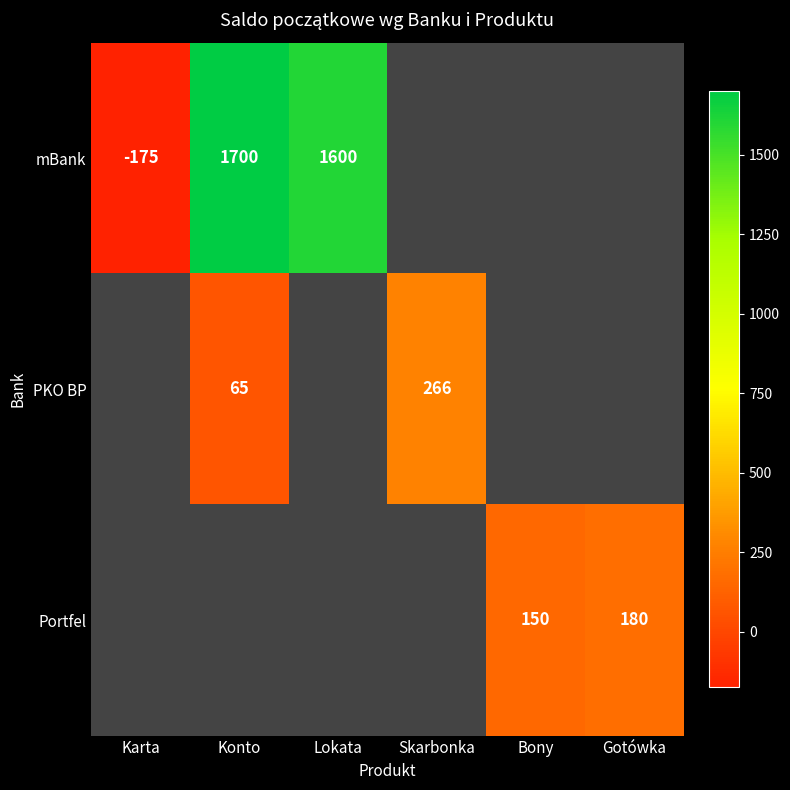

True or false: PKO BP has a value of 38 at Konto.

False